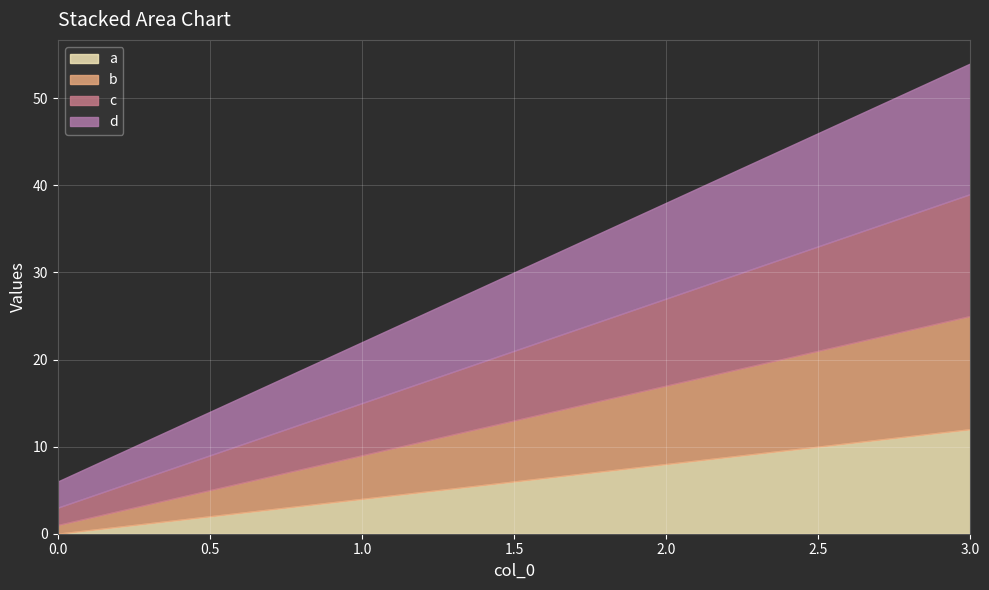

Rank the series by their maximum value, from lowest to highest.

a, b, c, d